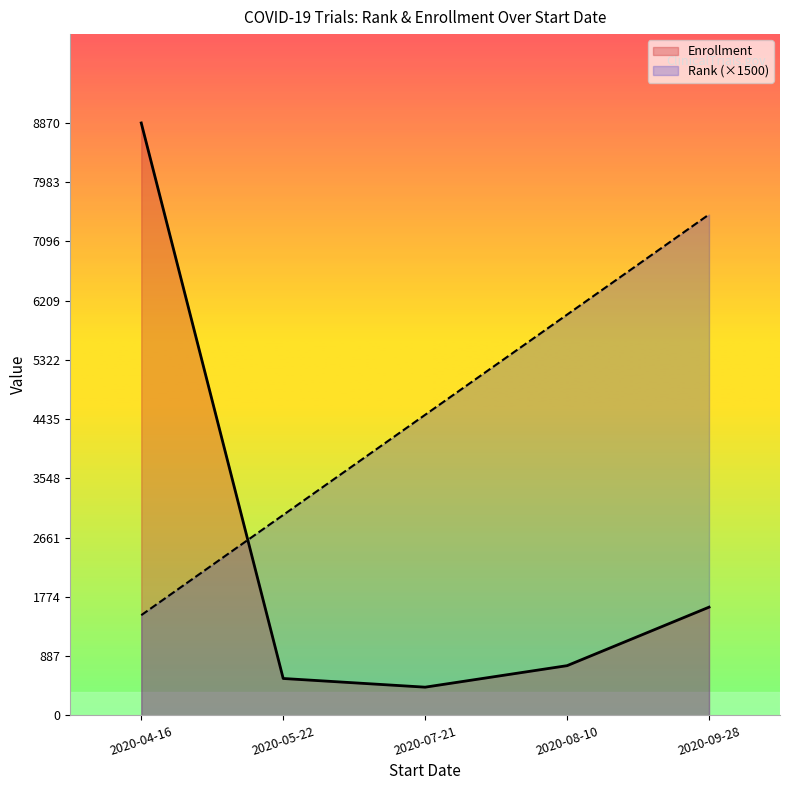

What is the sum of all Rank values?

22500